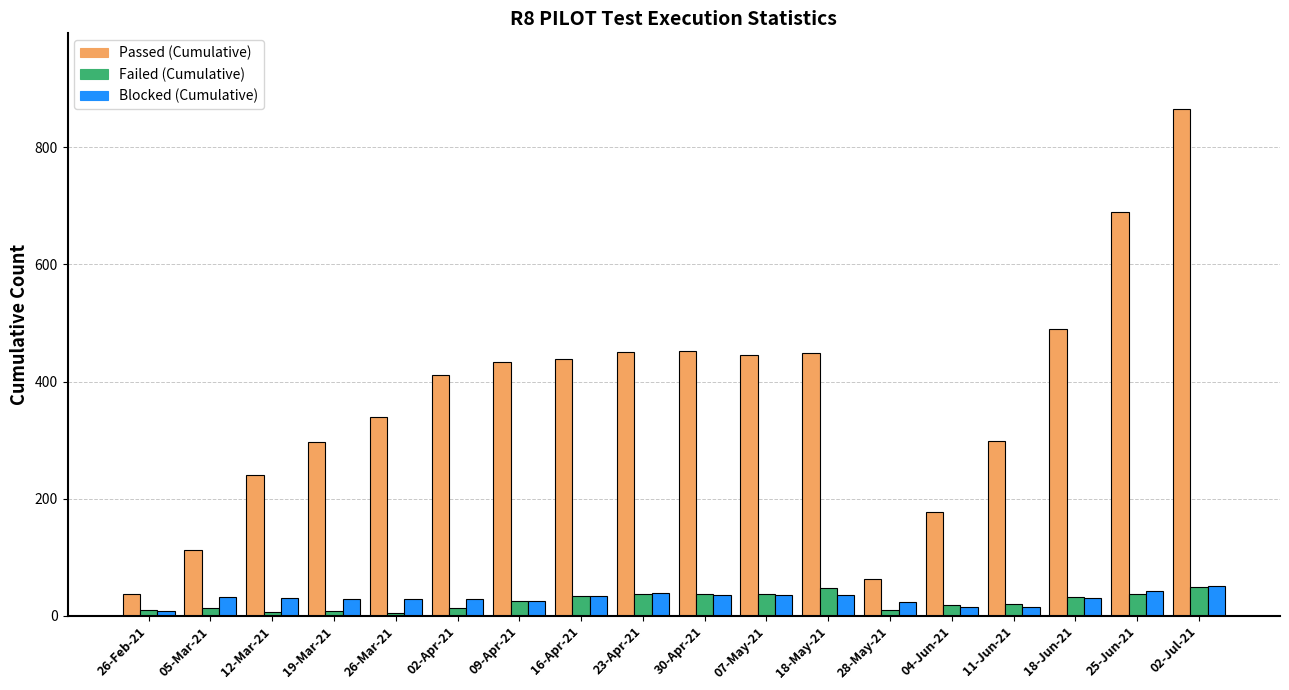

What is the sum of all Failed (Cumulative) values?

445